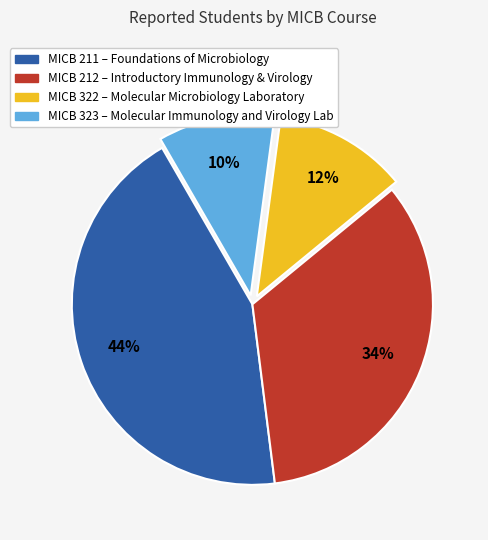

Does any single category account for the majority?

No